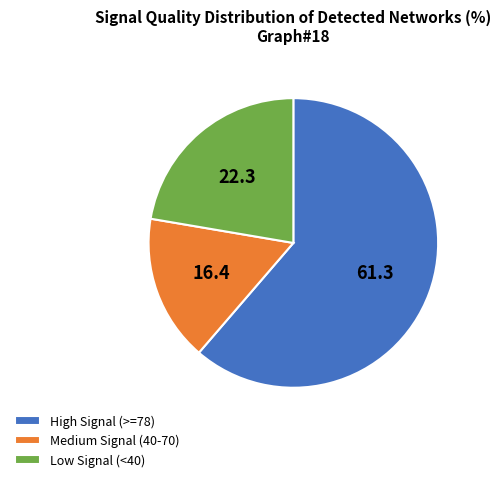

How many slices are in this pie chart?

3